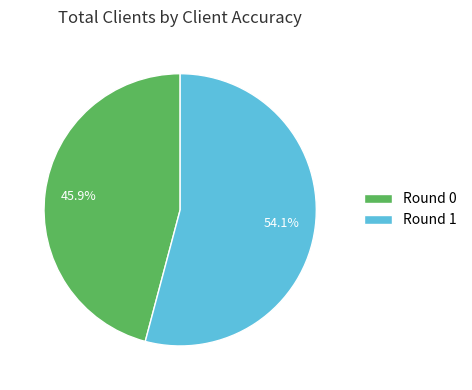

Does any single category account for the majority?

Yes